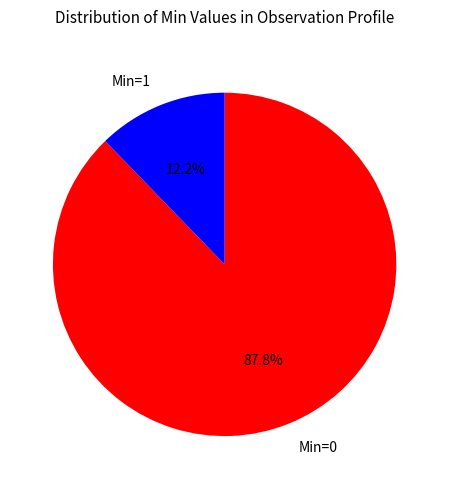

How many slices are in this pie chart?

2